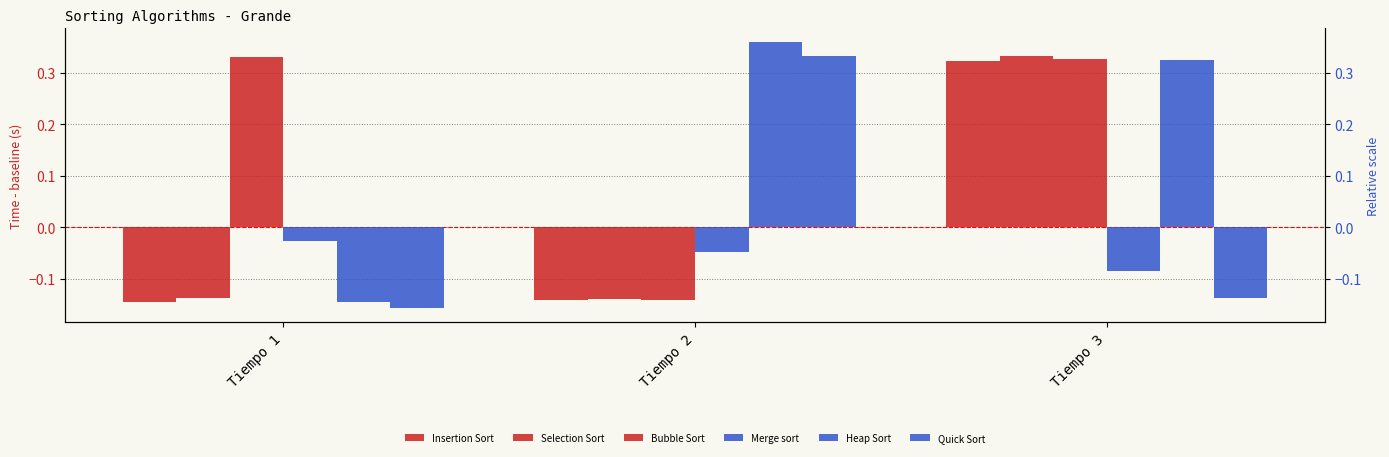

Reading left to right, list all the values displayed in this chart.

Insertion Sort: Tiempo 1=-0.1	Tiempo 2=-0.1	Tiempo 3=0.3
Selection Sort: Tiempo 1=-0.1	Tiempo 2=-0.1	Tiempo 3=0.3
Bubble Sort: Tiempo 1=0.3	Tiempo 2=-0.1	Tiempo 3=0.3
Merge sort: Tiempo 1=-0.0	Tiempo 2=-0.0	Tiempo 3=-0.1
Heap Sort: Tiempo 1=-0.1	Tiempo 2=0.4	Tiempo 3=0.3
Quick Sort: Tiempo 1=-0.2	Tiempo 2=0.3	Tiempo 3=-0.1